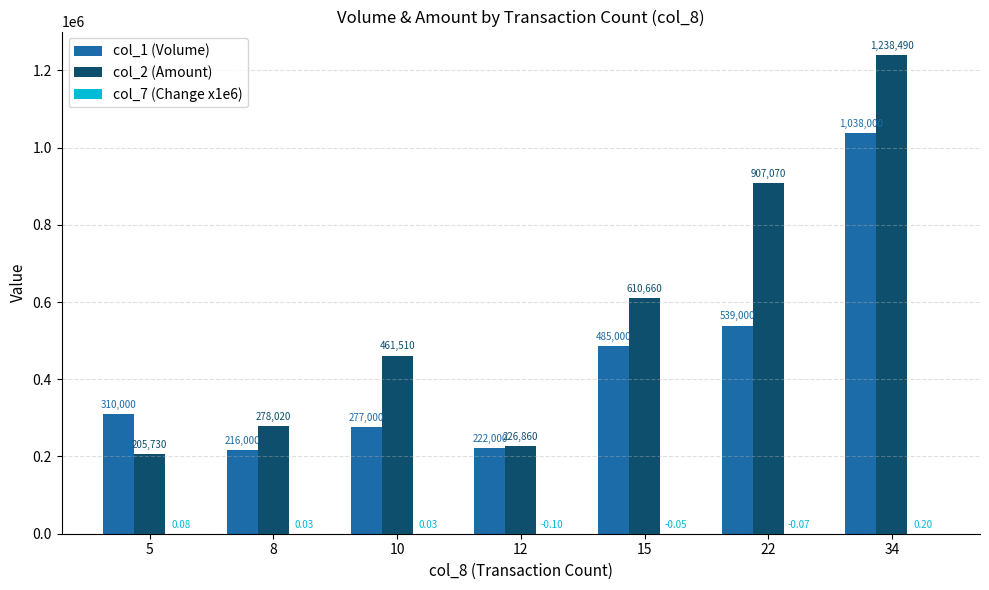

At which category is the sum across all series the highest?

34